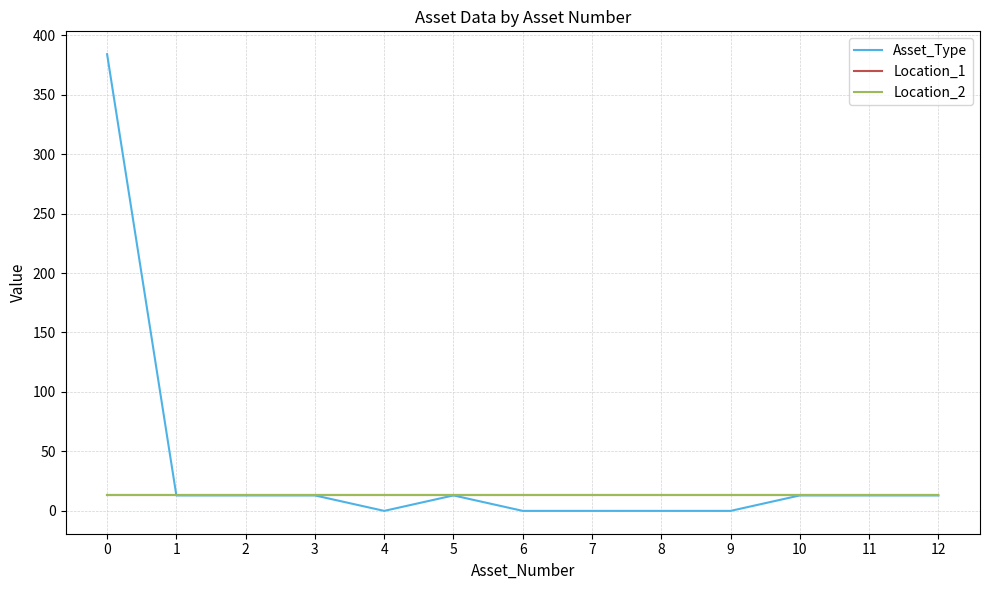

Does the chart display data point markers on the line(s)?

No